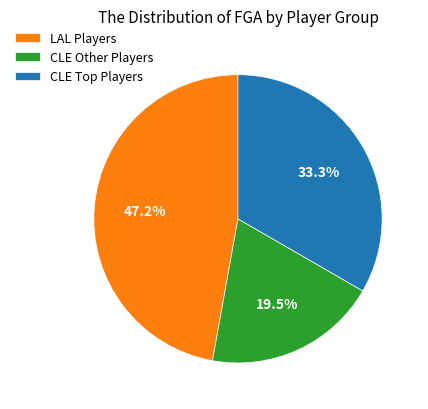

How many segments does this pie chart have?

3